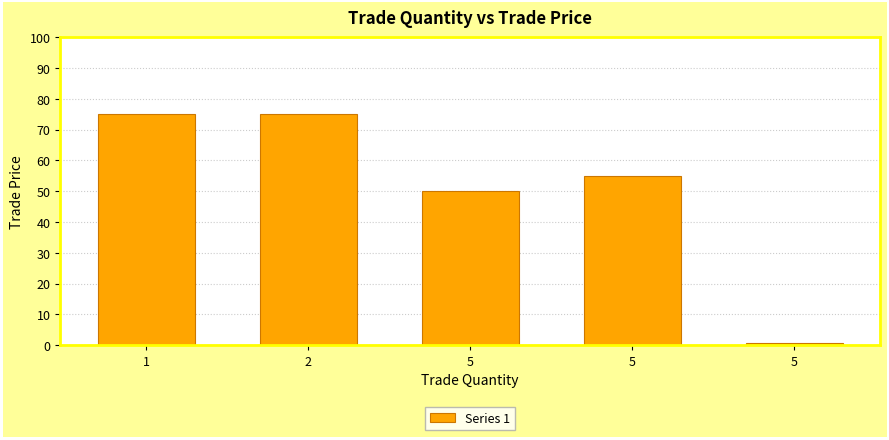

What is the ratio of the value at 1 to the value at 5?

1.4